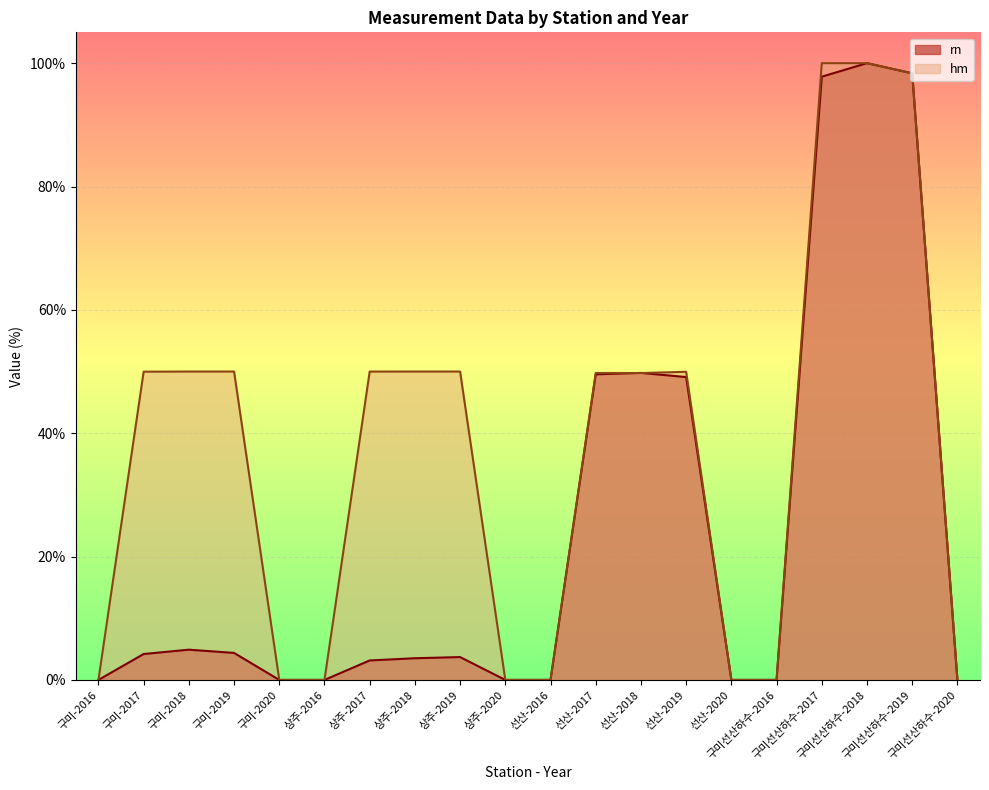

At which category does the chart reach its peak across all series?

구미선산하수-2018